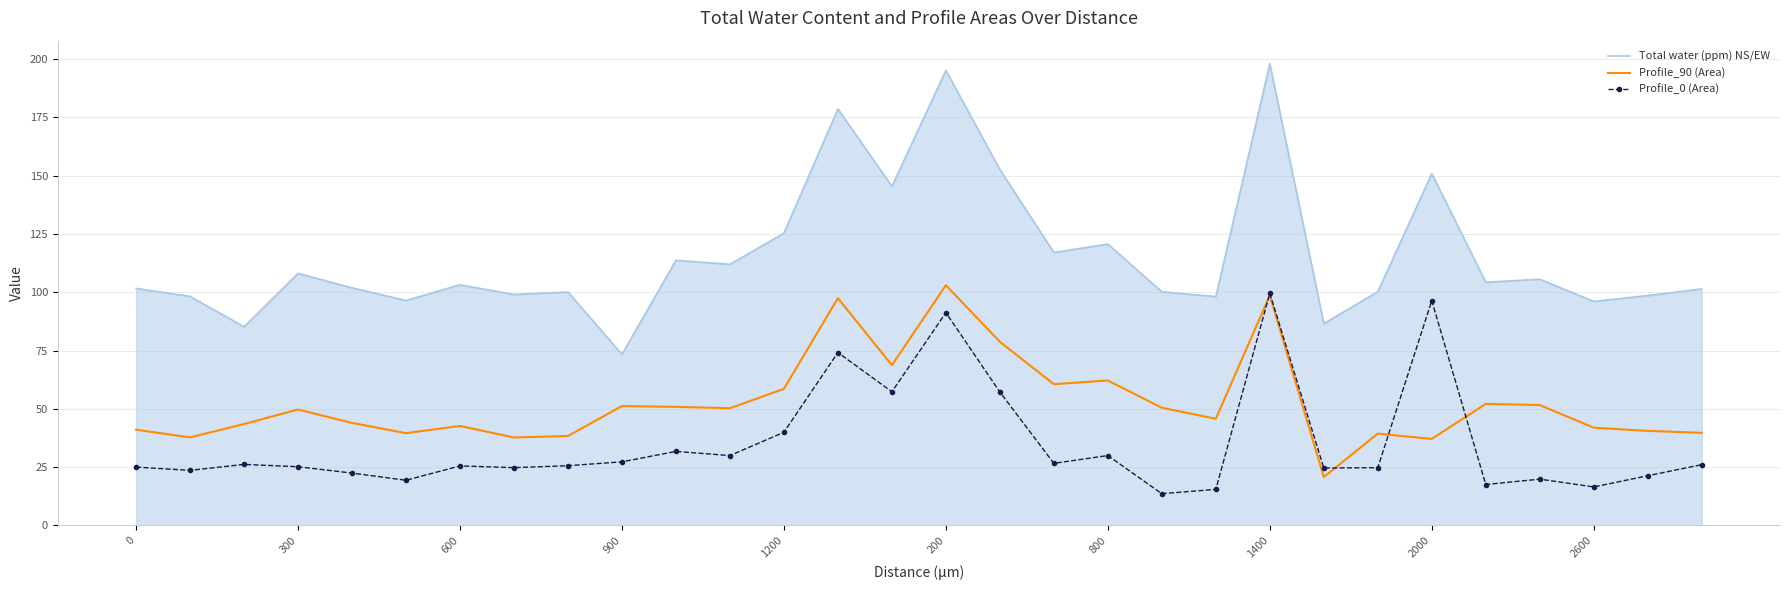

In Total water (ppm) NS/EW, how many points are lower than both neighbors (excluding endpoints)?

11